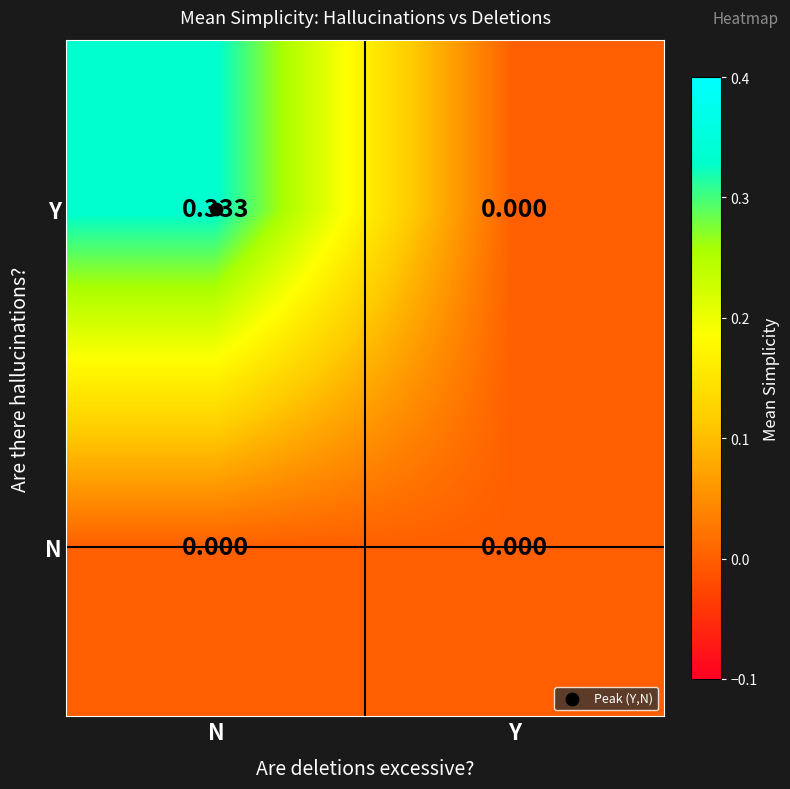

Which series has the largest total across all categories?

Y